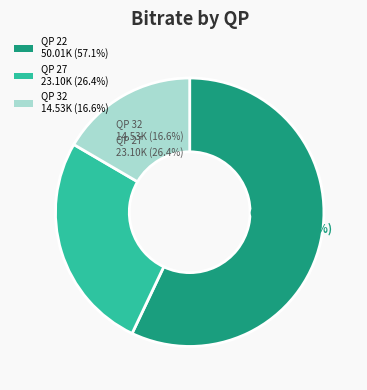

Do 32 and 22 together represent more than half of the pie?

Yes